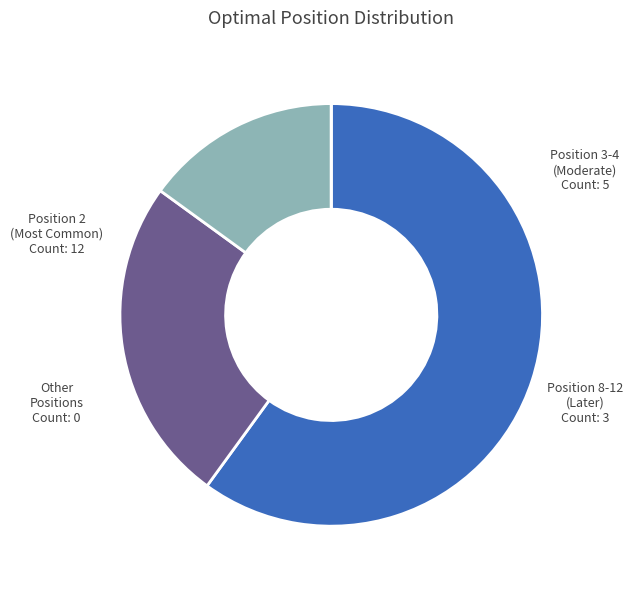

Is there any slice that represents more than half of the pie?

Yes